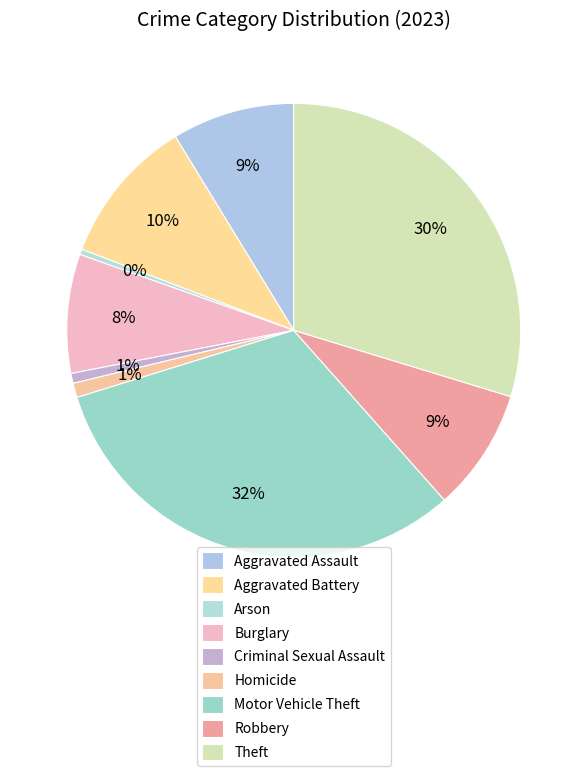

To the nearest percent, what is the difference between the Theft and Aggravated Battery slice percentages?

19%